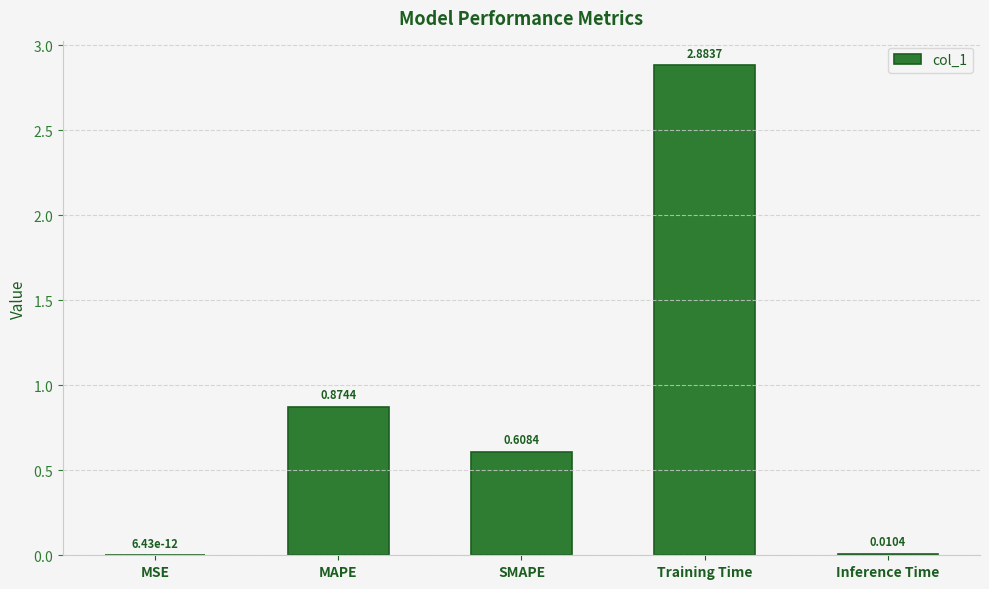

Between Inference Time and MSE, which is larger?

Inference Time